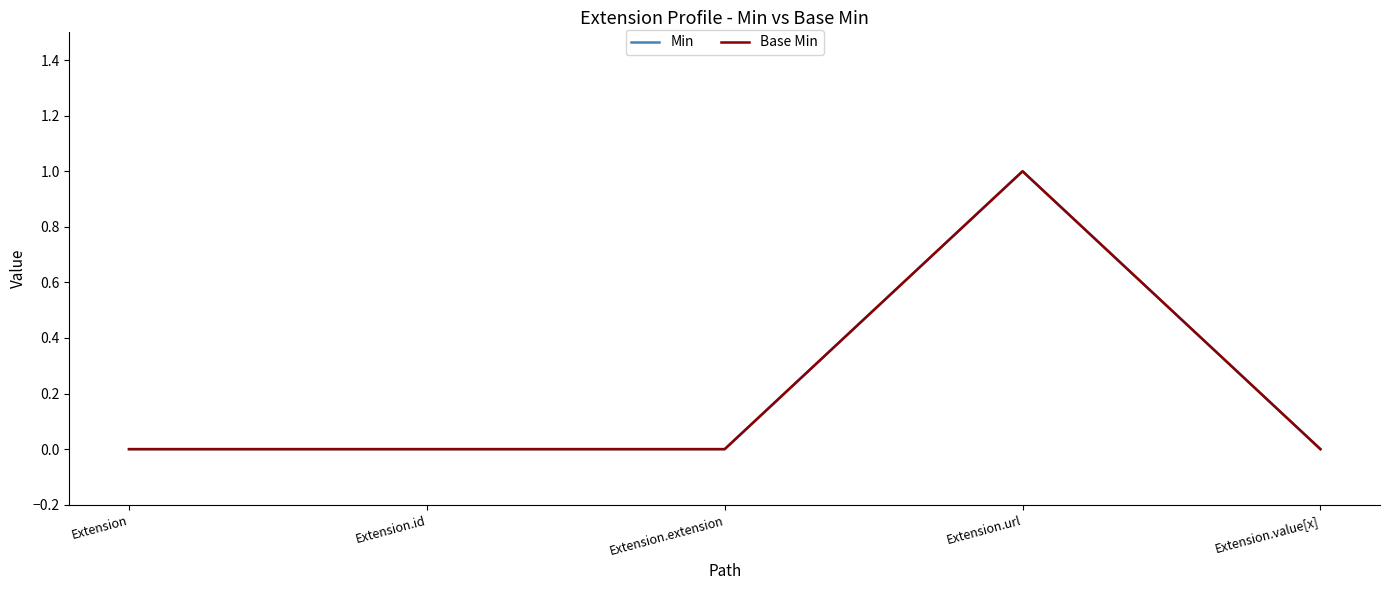

True or false: Base Min has a value of 0 at Extension.url.

False